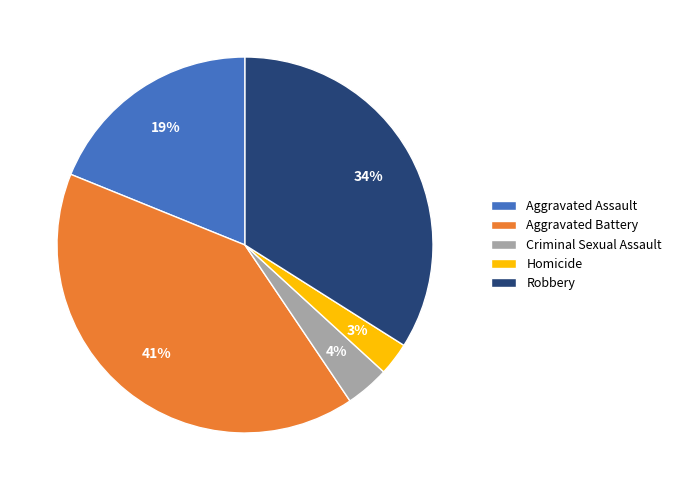

Which category has the smallest portion of the pie?

Homicide